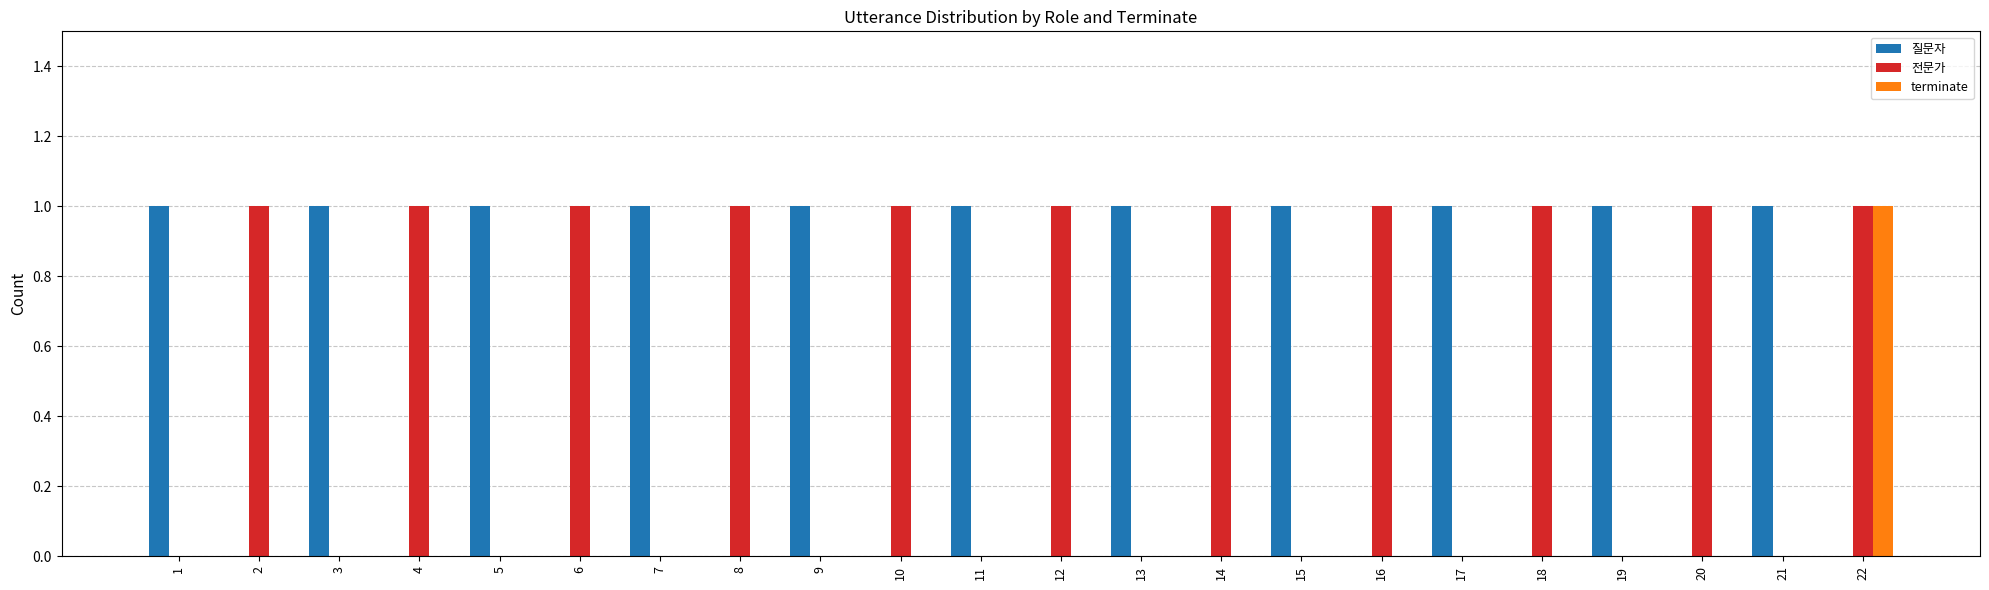

What is the spread (max minus min) of values at 18?

1